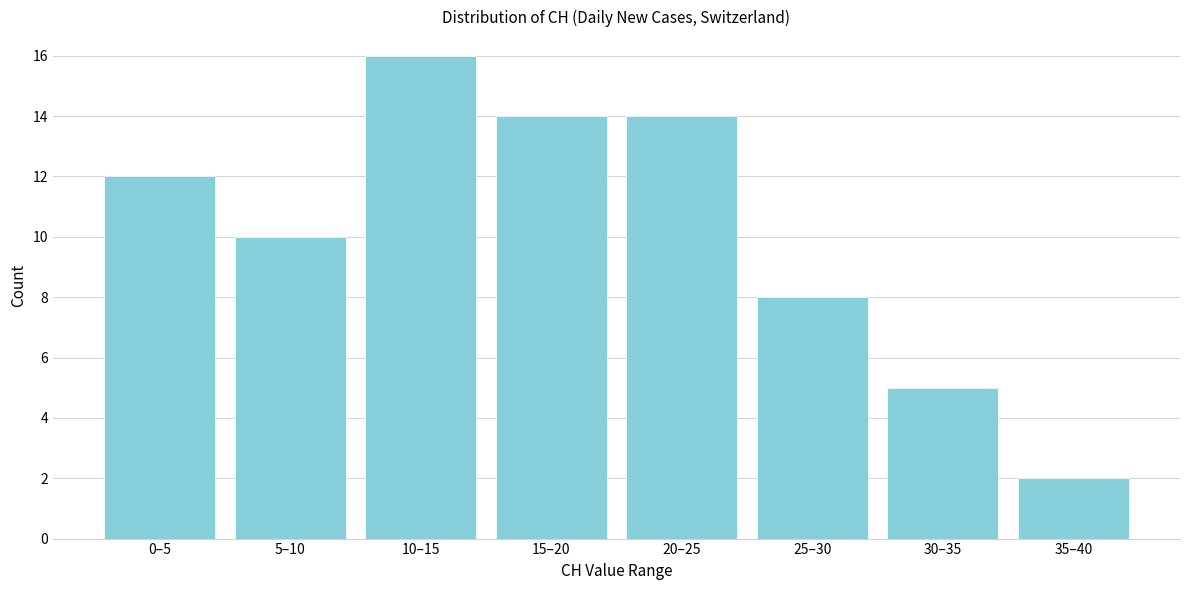

Reading left to right, list all the values displayed in this chart.

12	10	16	14	14	8	5	2